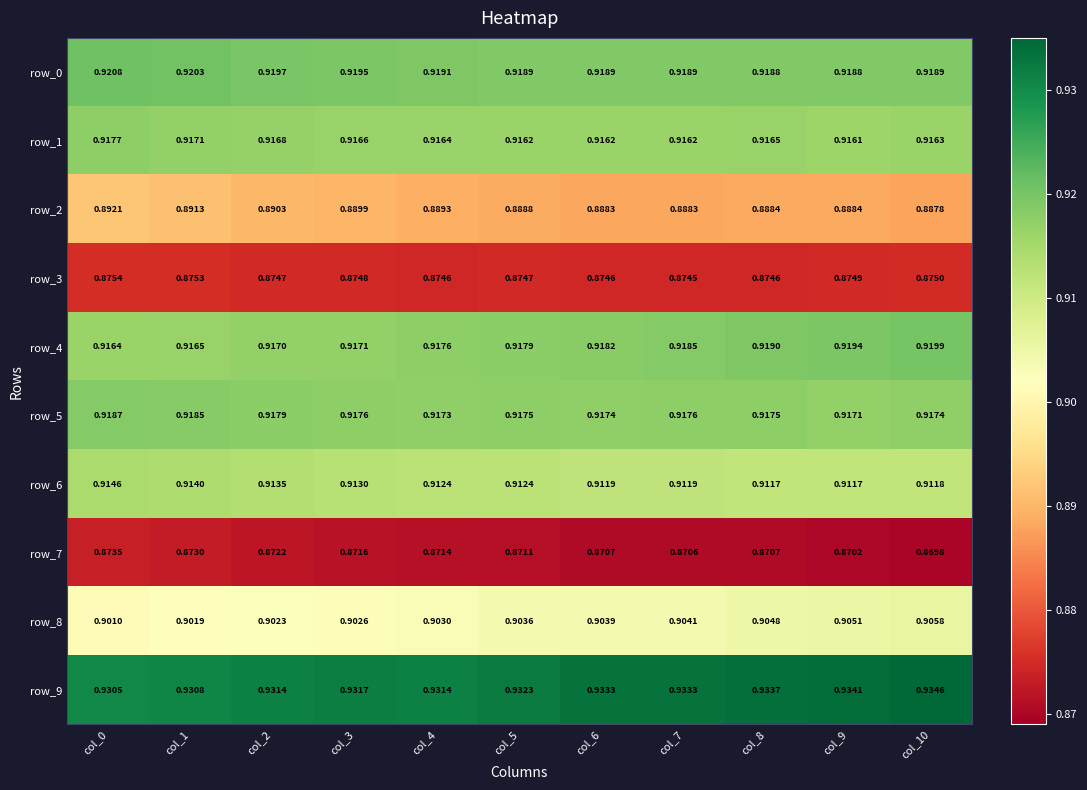

At which label does row_5 reach its minimum?

col_9